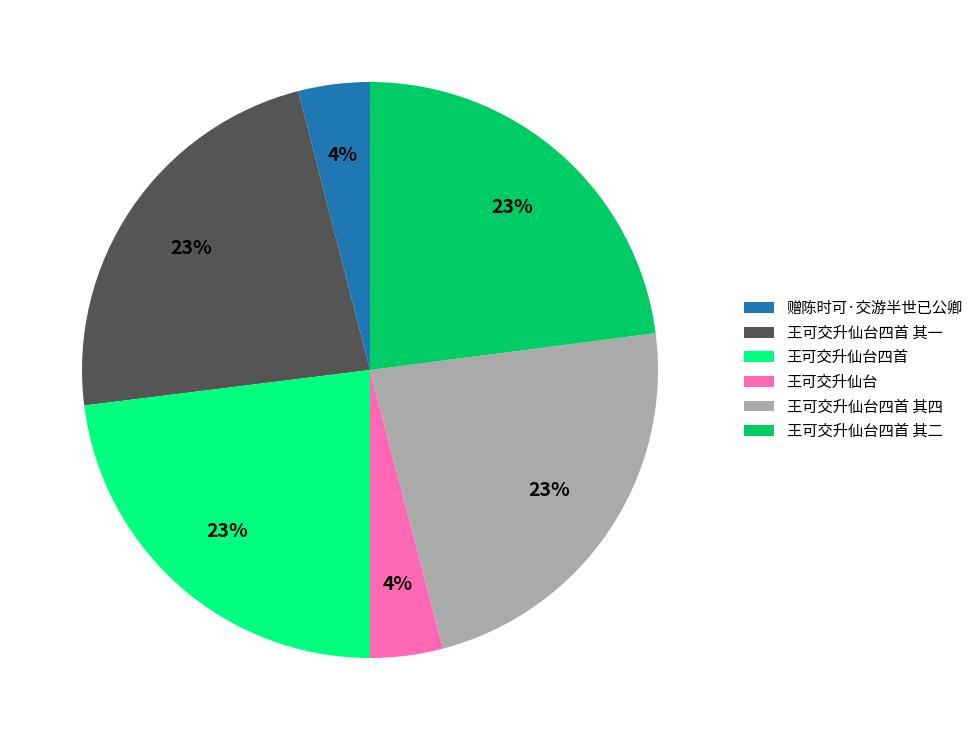

True or false: 王可交升仙台四首 accounts for 17% of the total.

False